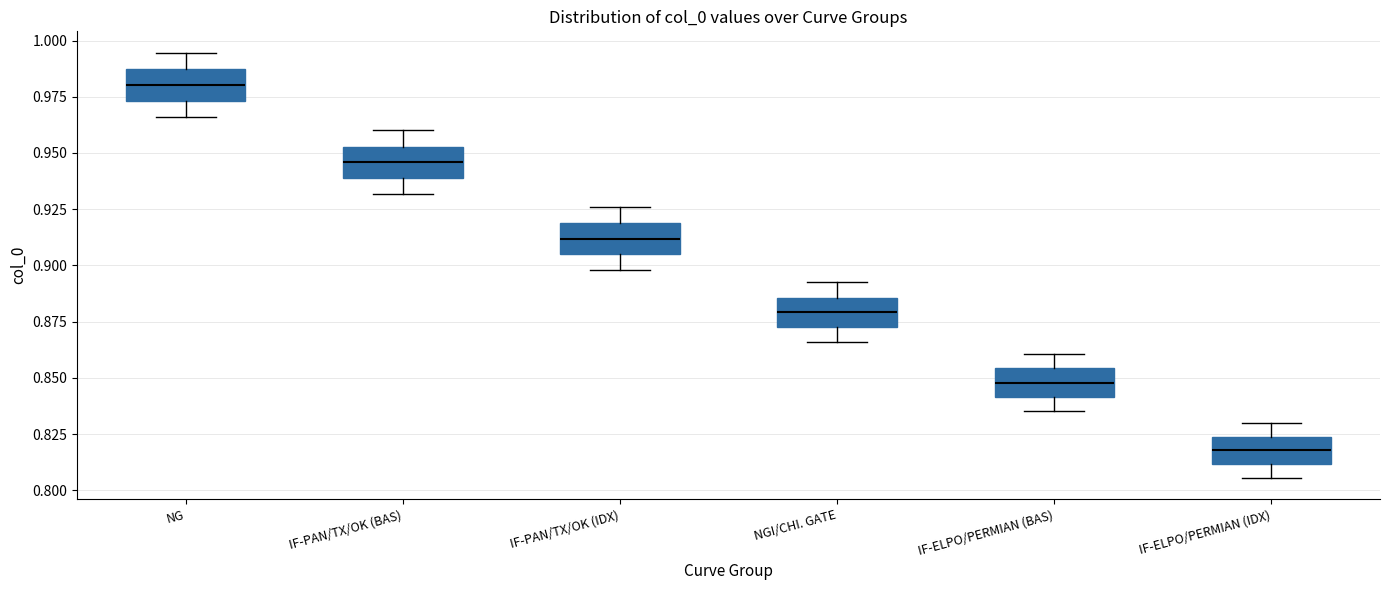

Reading left to right, read every box against the y-axis: the position of its median line, the range the box covers, and the ends of its whiskers. The values are not printed on the chart, so give them approximately, as read against the axis.

NG: median 0.980, box 0.975 to 0.985, whiskers 0.965 to 0.995
IF-PAN/TX/OK (BAS): median 0.945, box 0.940 to 0.955, whiskers 0.930 to 0.960
IF-PAN/TX/OK (IDX): median 0.910, box 0.905 to 0.920, whiskers 0.900 to 0.925
NGI/CHI. GATE: median 0.880, box 0.875 to 0.885, whiskers 0.865 to 0.895
IF-ELPO/PERMIAN (BAS): median 0.850, box 0.840 to 0.855, whiskers 0.835 to 0.860
IF-ELPO/PERMIAN (IDX): median 0.820, box 0.810 to 0.825, whiskers 0.805 to 0.830